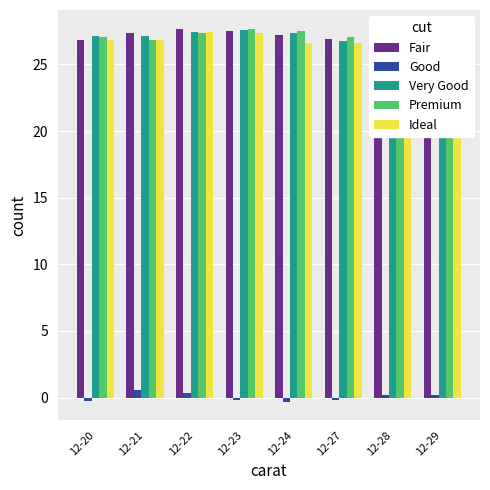

Is it true that Very Good equals 26.8 at 12-27?

True